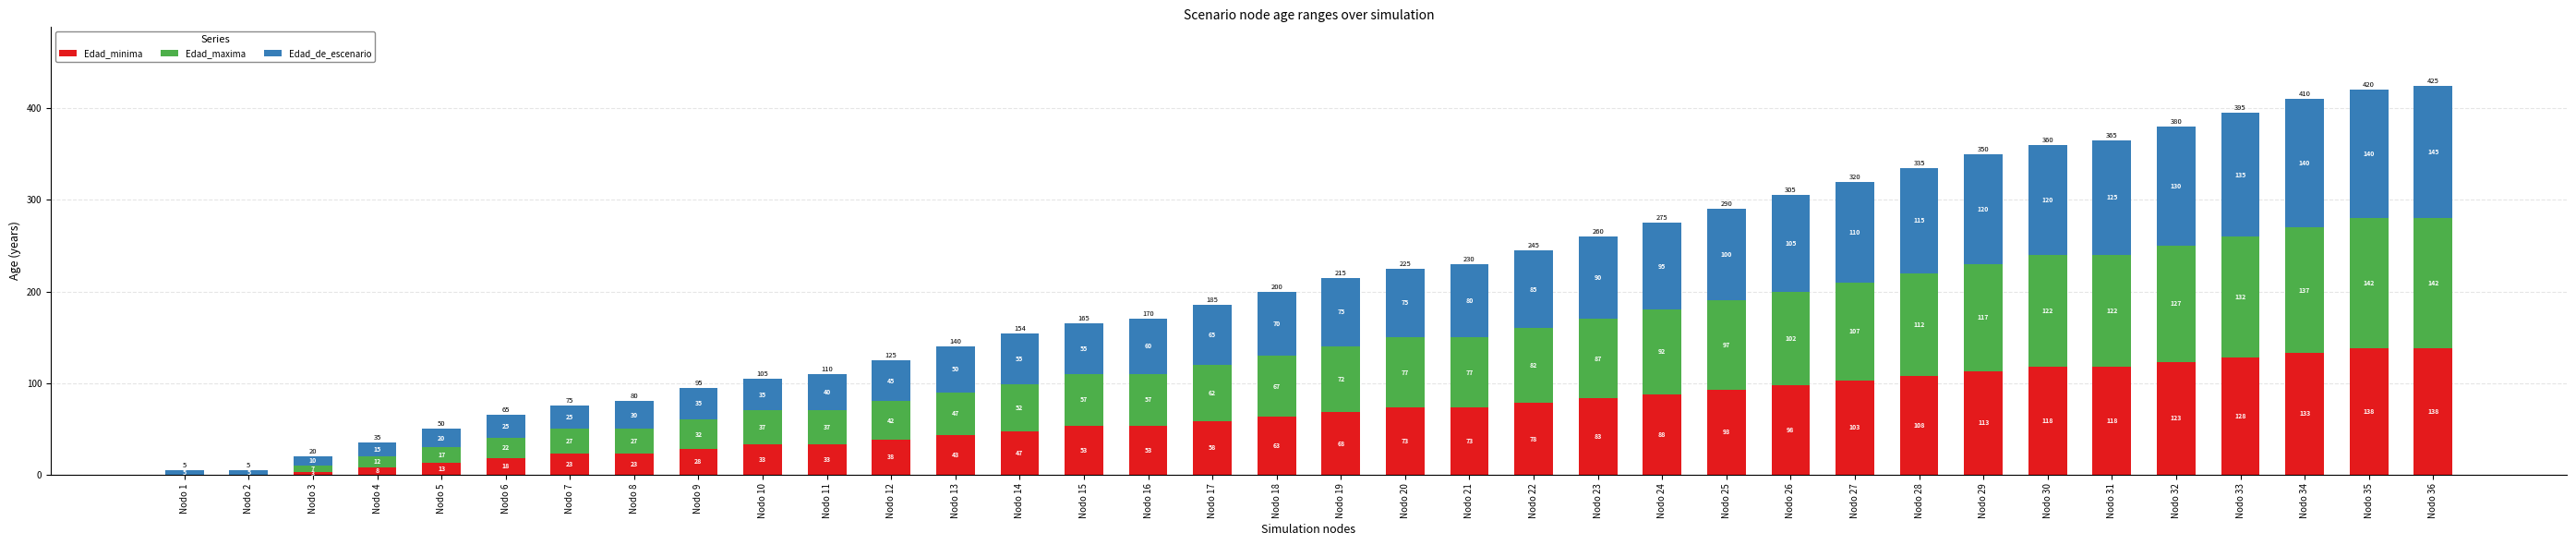

Are the bars grouped side by side (vs. stacked)?

No